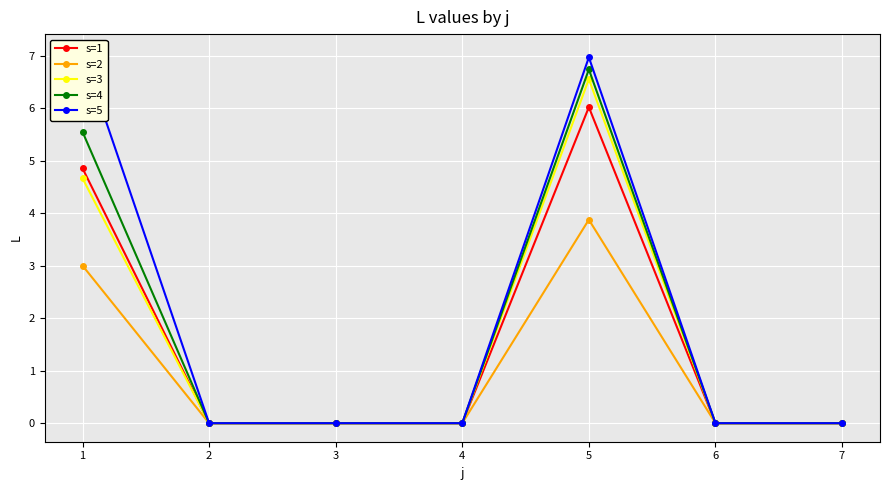

Which has a higher value, 2 or 7?

2